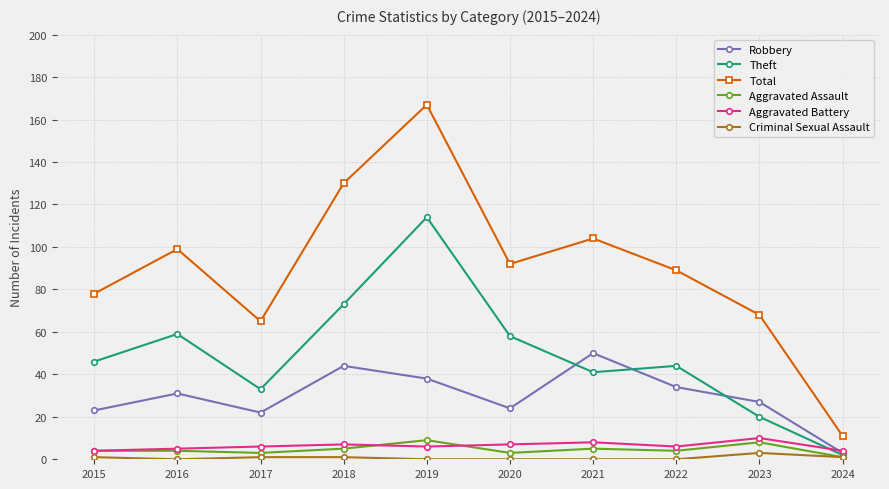

Which series has the largest range (max minus min)?

Total